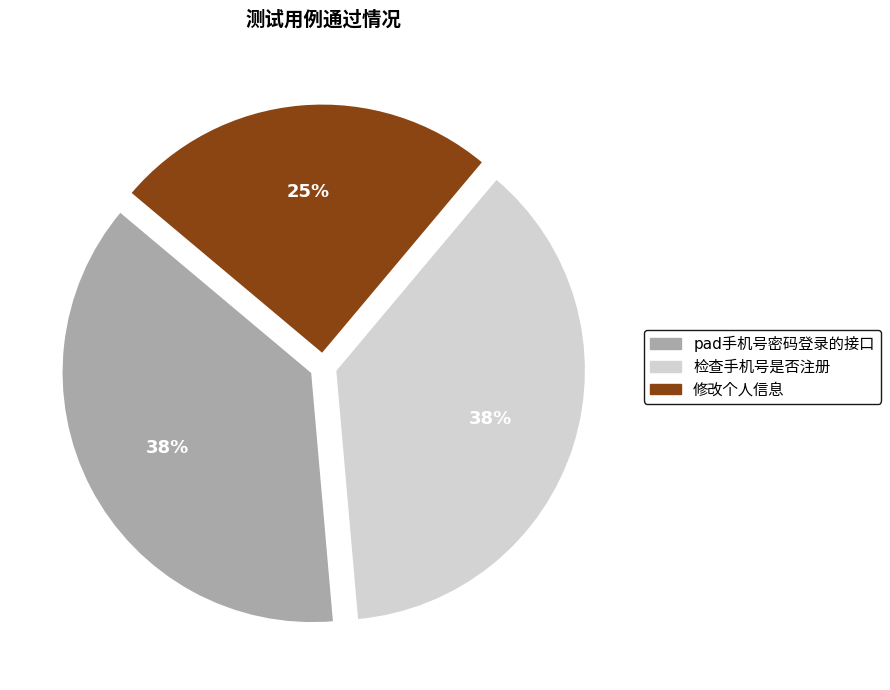

Does any single category account for the majority?

No